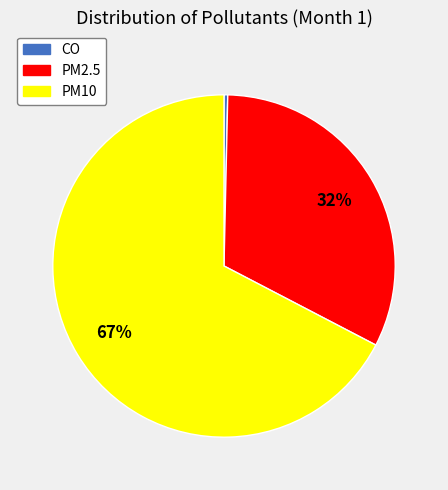

Between PM2.5 and PM10, which is larger?

PM10